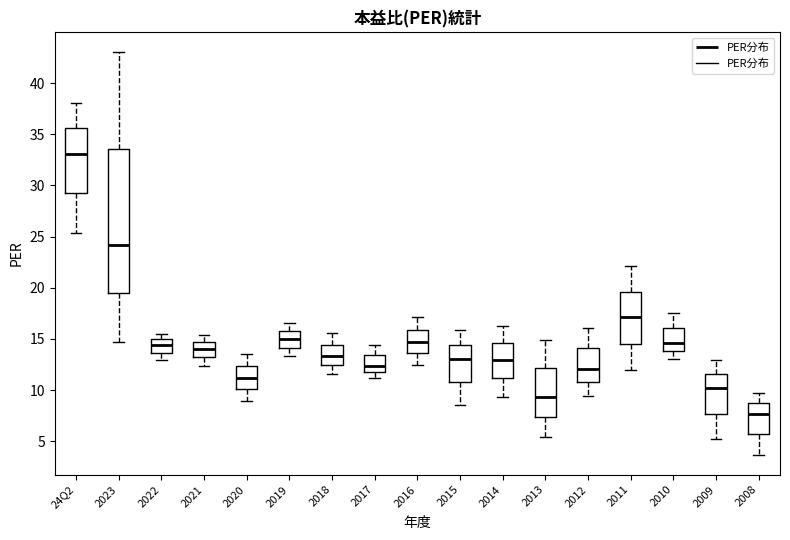

Which box has the lowest median line?

2008